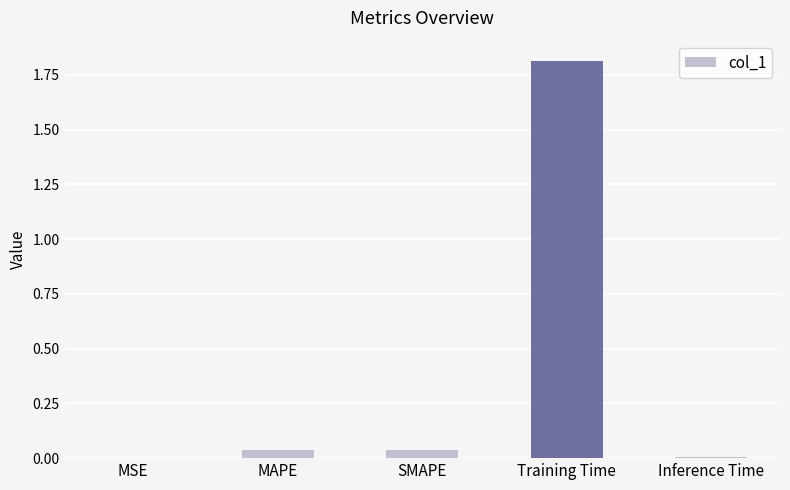

Is it true that the value at MAPE is 0.1?

False